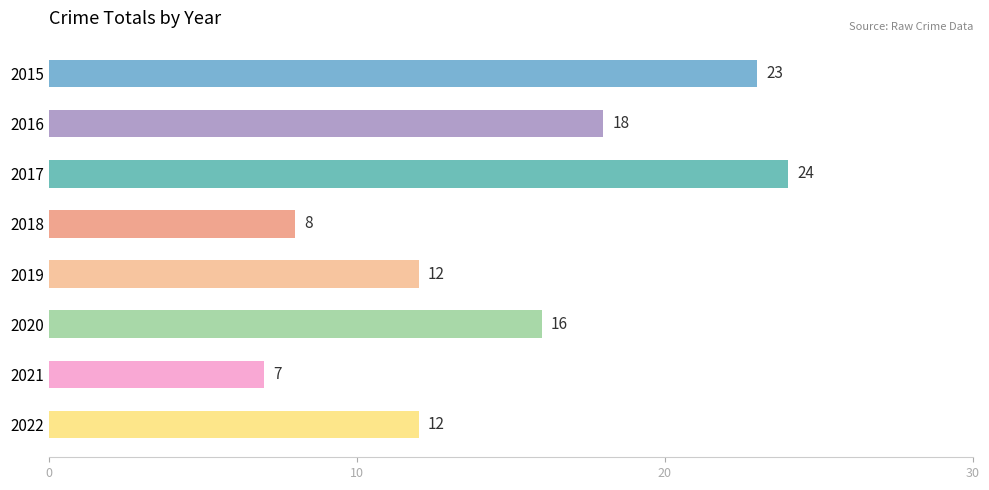

Between 2018 and 2017, which is larger?

2017